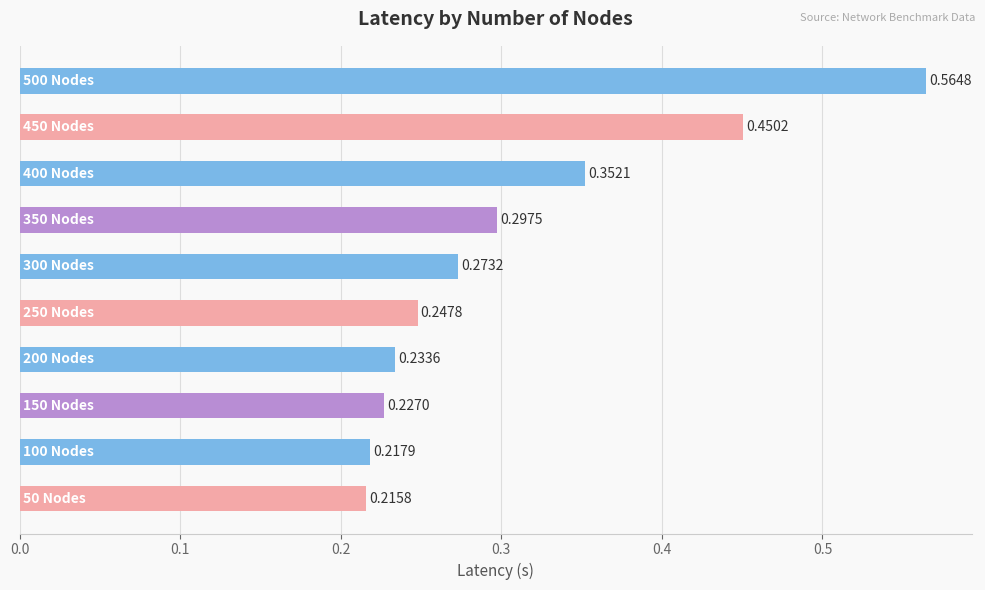

What is the sum of all values?

3.1